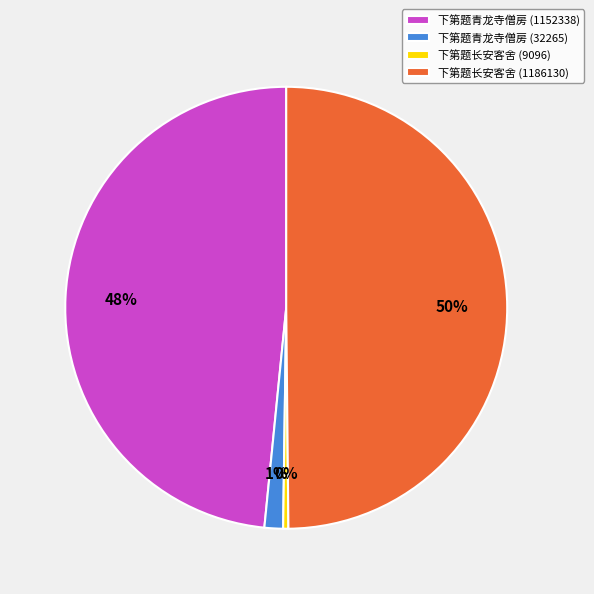

Which category has the biggest portion of the pie?

下第题长安客舍 (1186130)